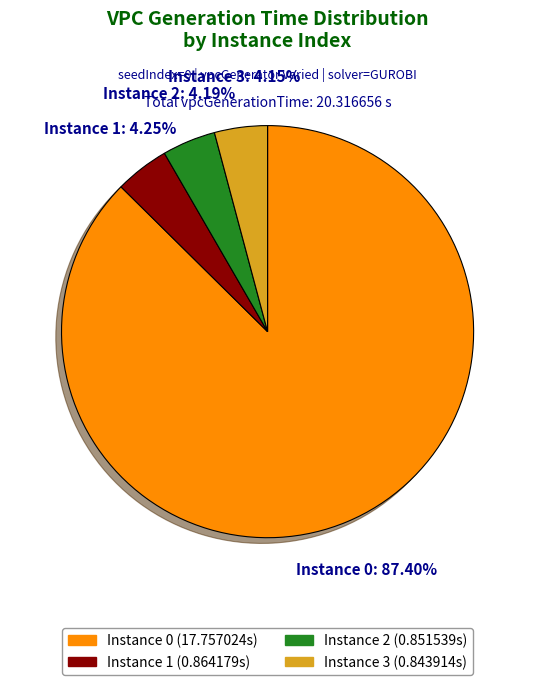

Which category has the biggest portion of the pie?

Instance 0